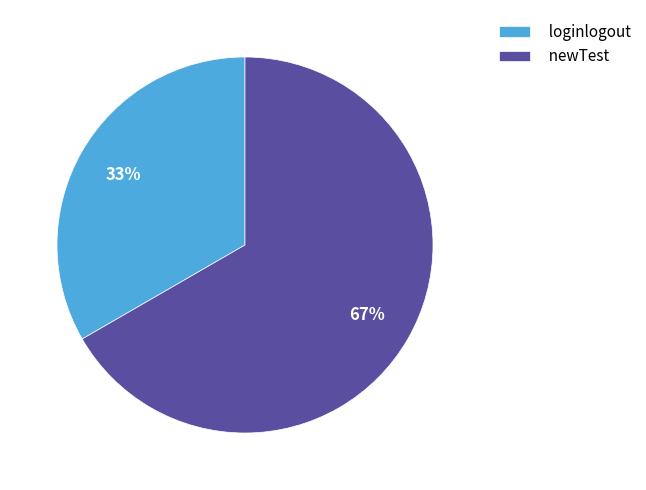

Is newTest the majority of the pie?

Yes